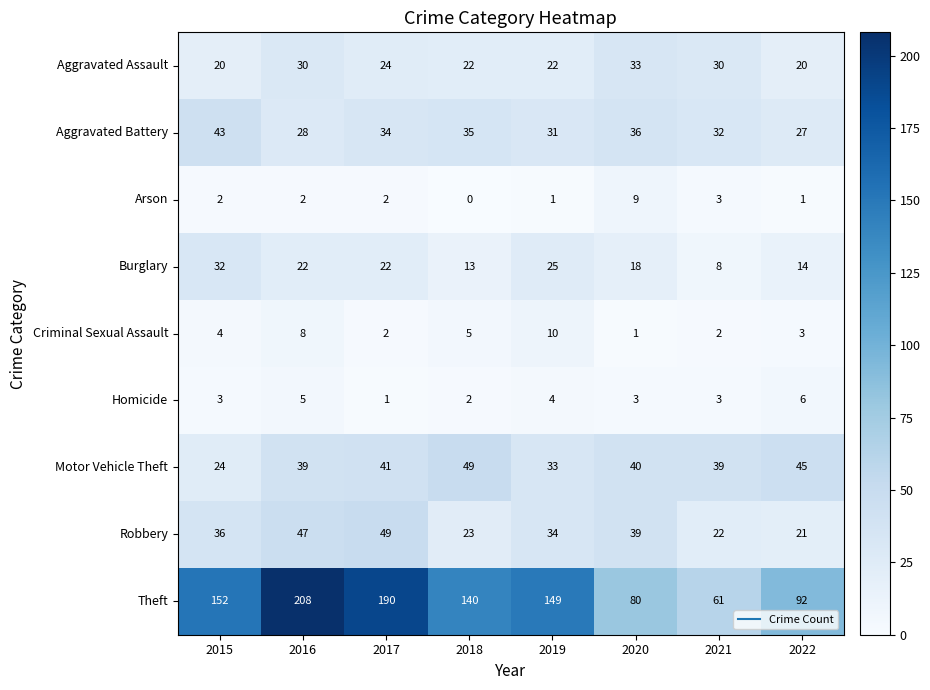

What is the total value across all series at 2021?

200